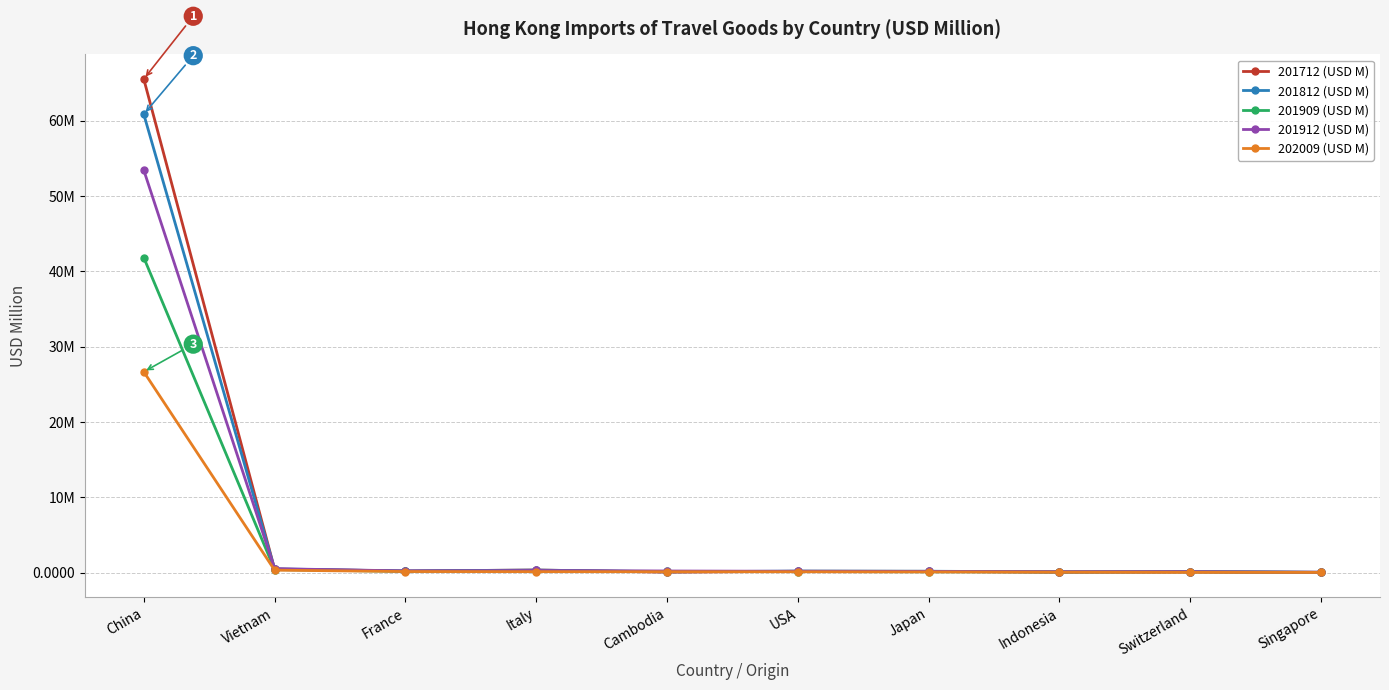

Which category has the highest value across all series?

China